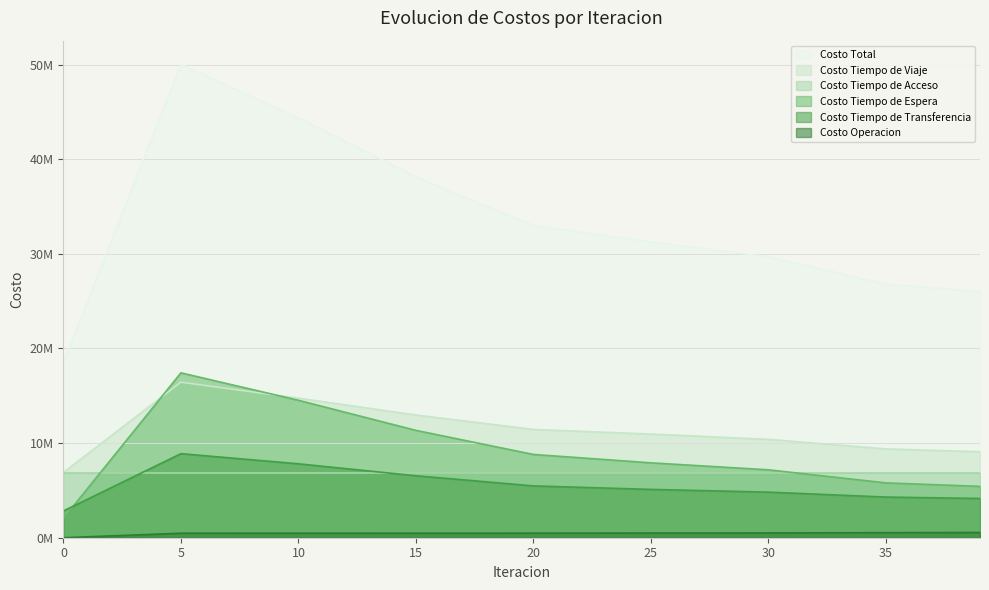

List the series in order of their peak value, lowest first.

Costo Operacion, Costo Tiempo de Acceso, Costo Tiempo de Transferencia, Costo Tiempo de Viaje, Costo Tiempo de Espera, Costo Total